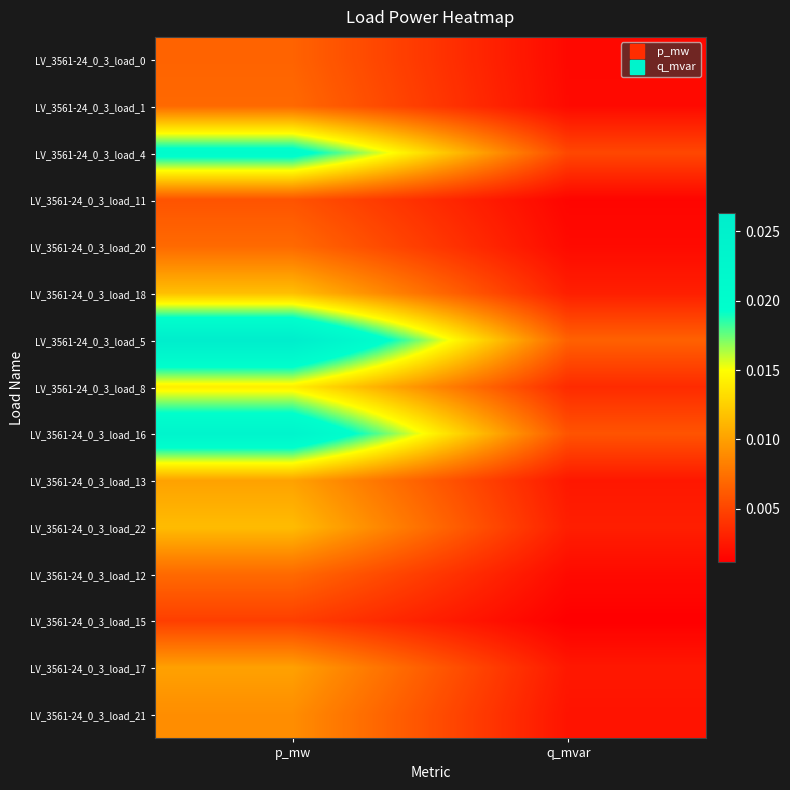

Which label corresponds to the smallest value in the chart?

q_mvar